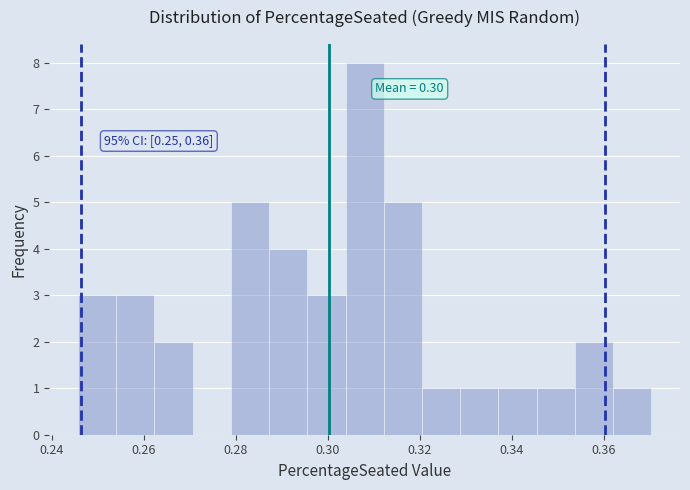

Which range on the x-axis has the tallest bar?

0.304 to 0.312